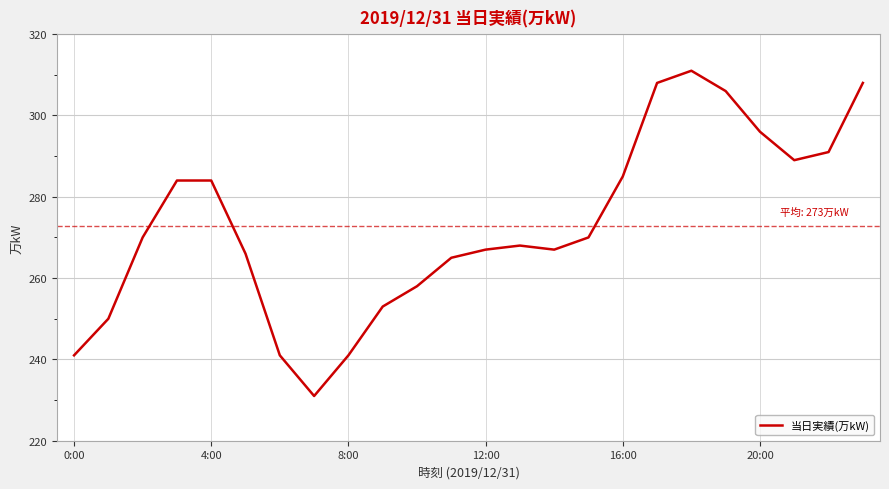

What is the smallest value displayed?

231